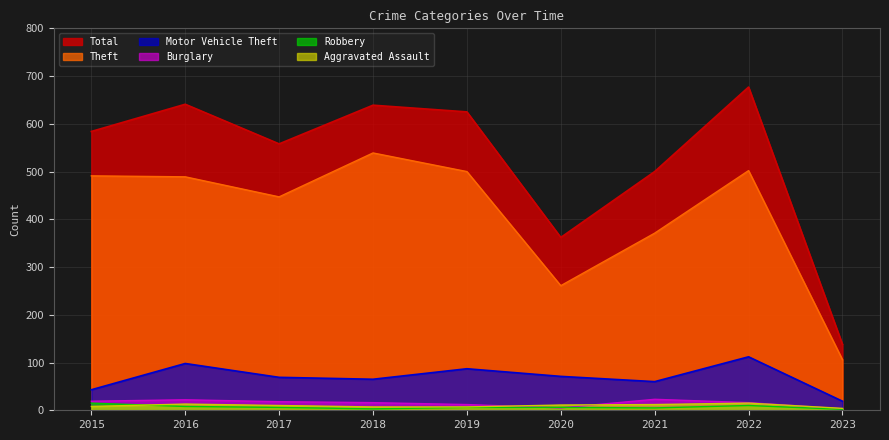

Which category has the highest value across all series?

2022